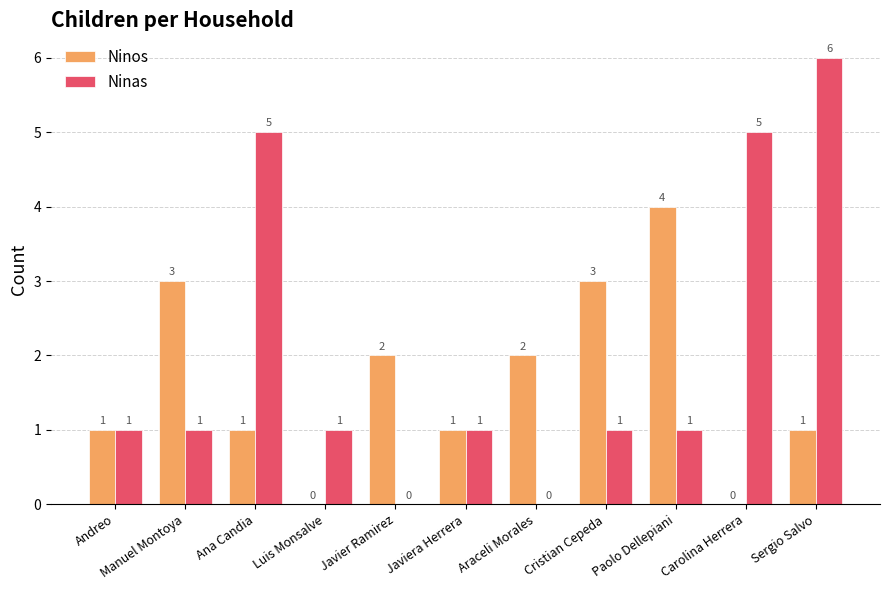

Between Javier Ramirez and Carolina Herrera, which series saw the biggest shift?

Ninas